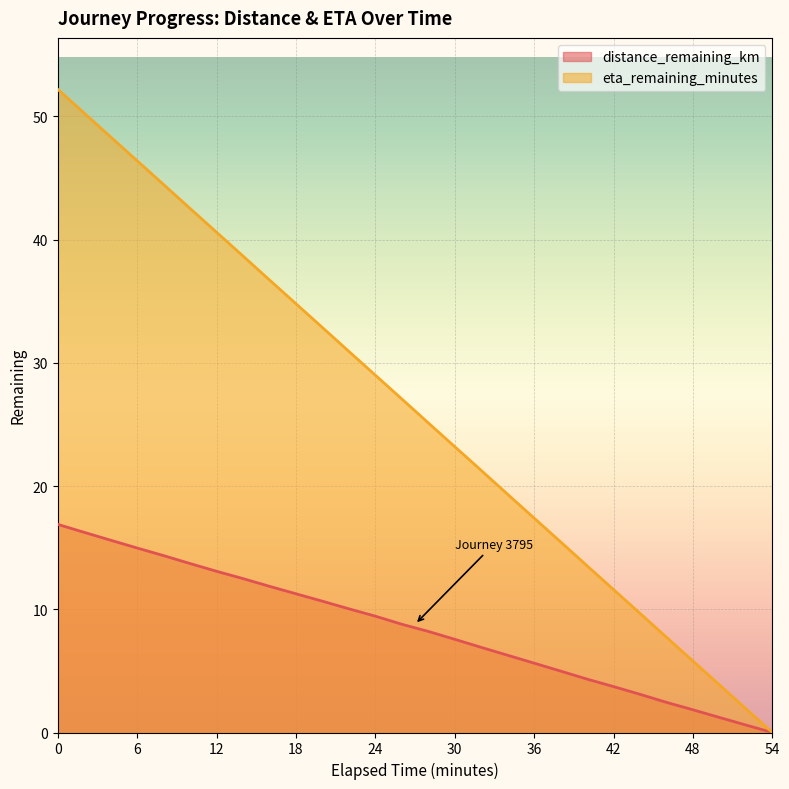

True or false: distance_remaining_km has a value of 8.8 at 26.0.

True